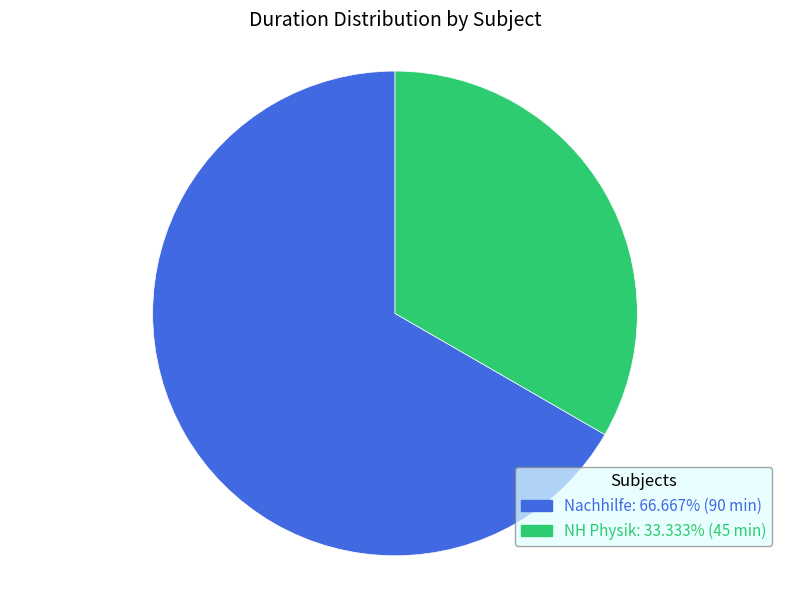

Combined, do NH Physik: 33.333% (45 min) and Nachhilfe: 66.667% (90 min) account for over 50%?

Yes